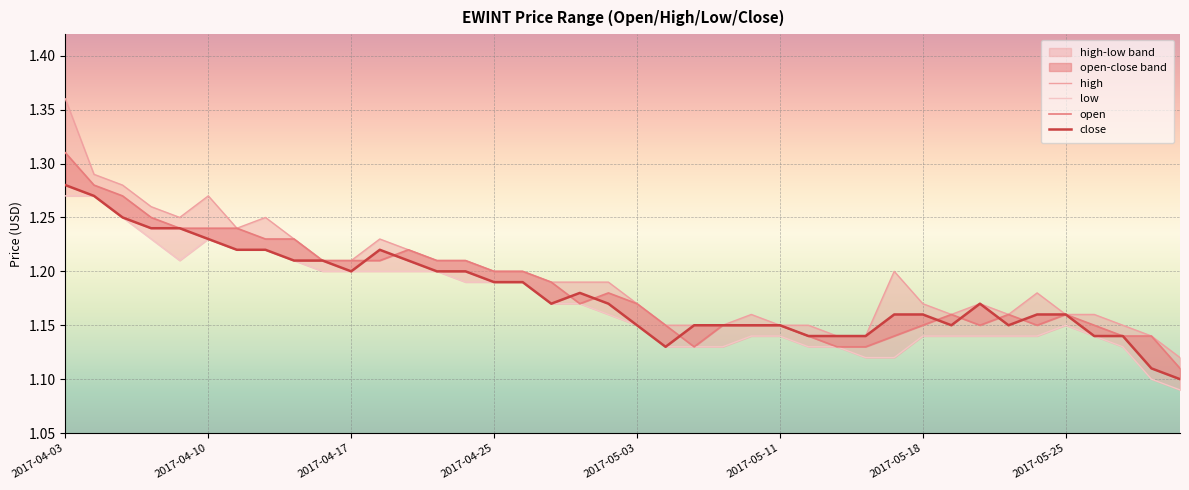

What is the sum of the open values at 20 and 8?

2.4